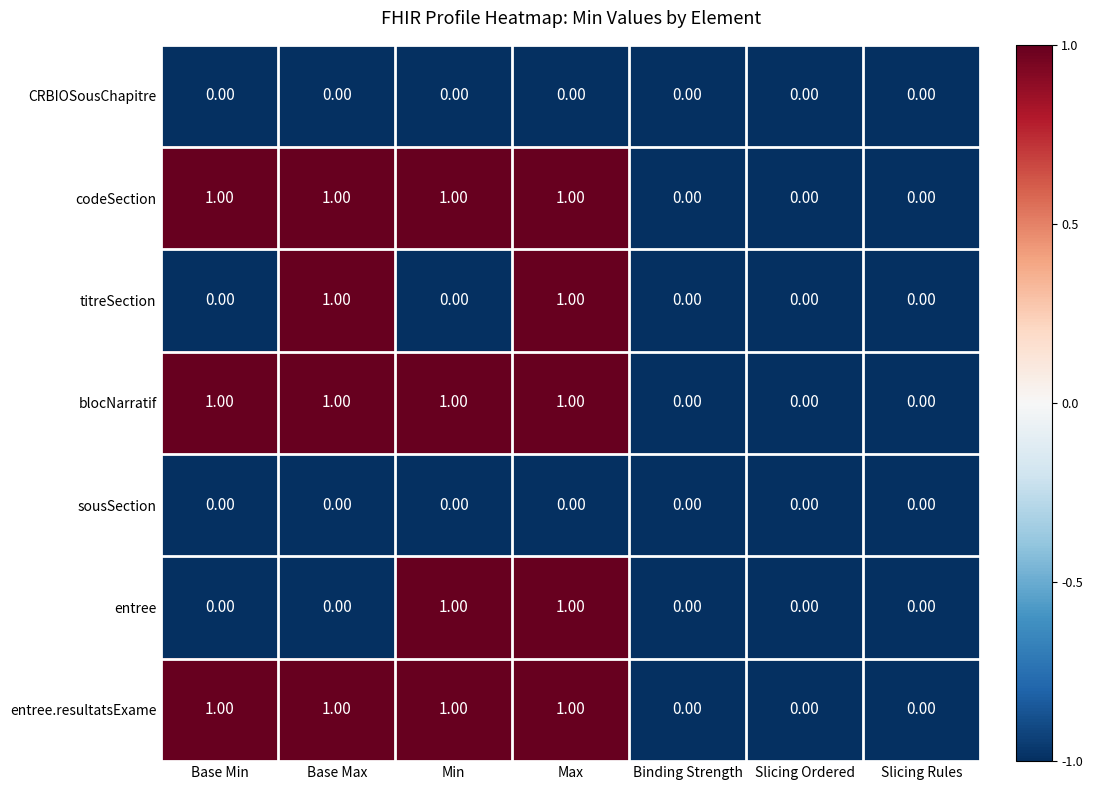

Between Base Min and Min, which series saw the biggest shift?

entree